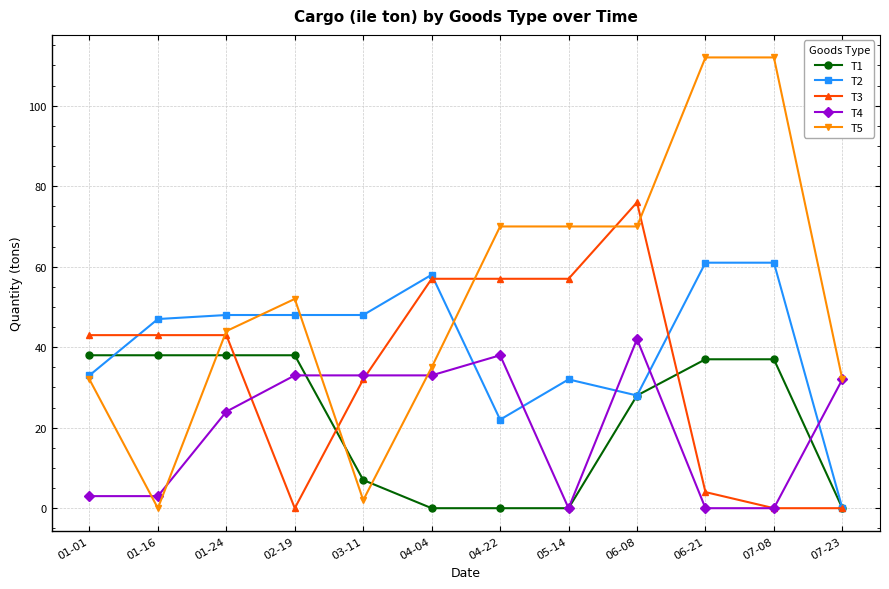

What is the difference between the maximum and second lowest values in the T2 series?

39